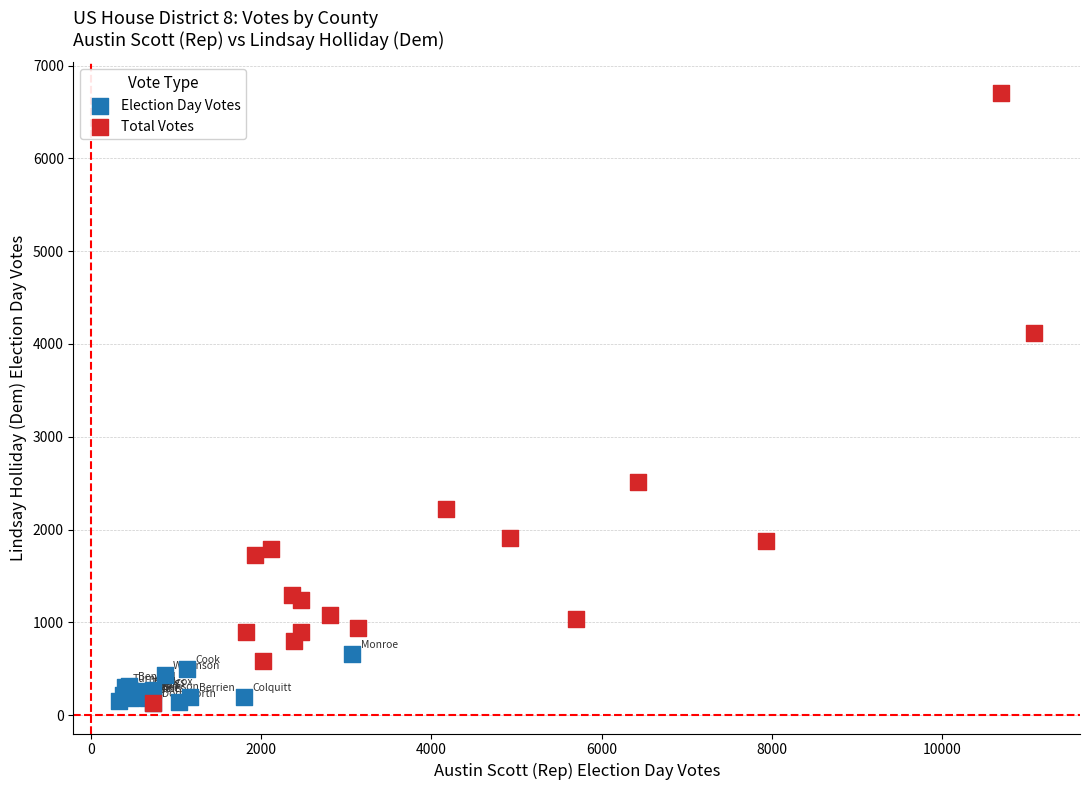

Which series reaches the maximum Y coordinate?

Total Votes